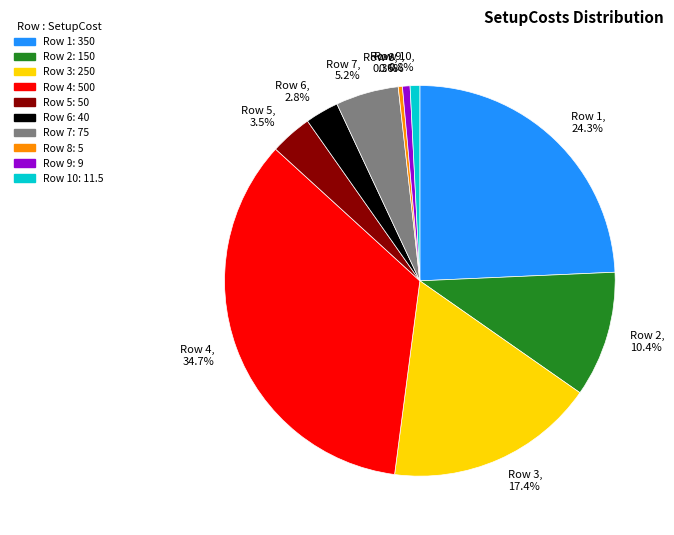

Is the sum of Row 5, 3.5% and Row 6, 2.8% greater than half?

No